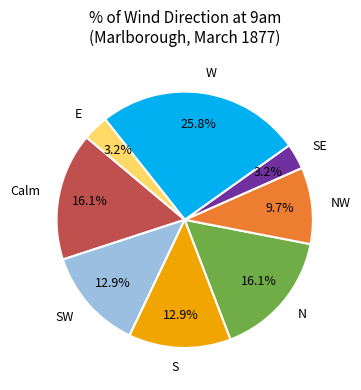

Is there a majority slice in this chart?

No